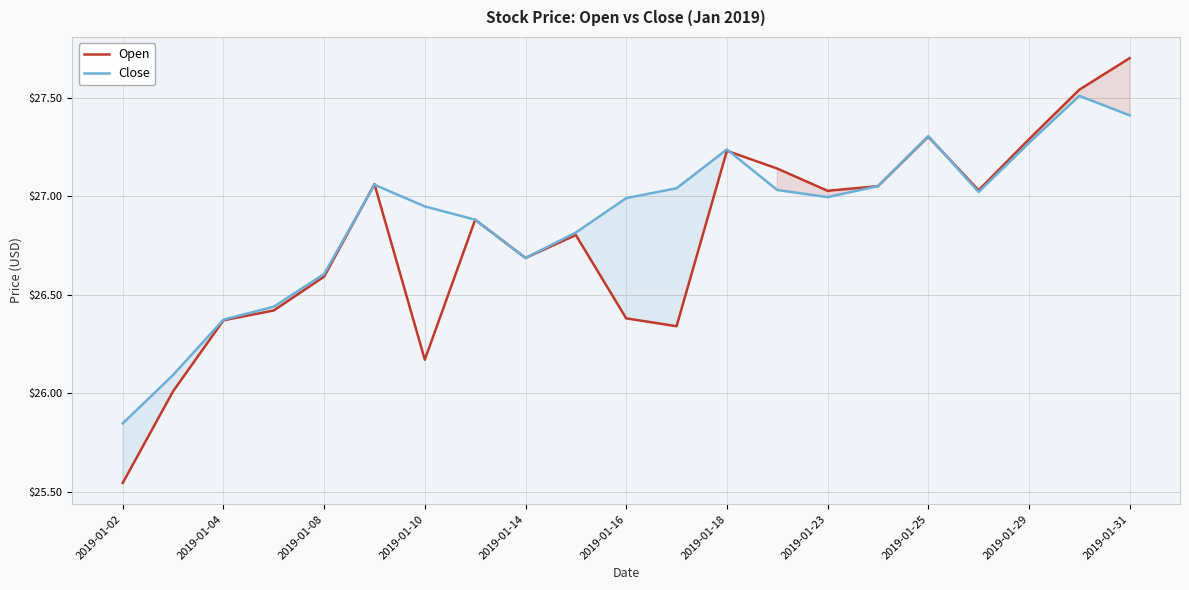

Which series has the largest range (max minus min)?

Open